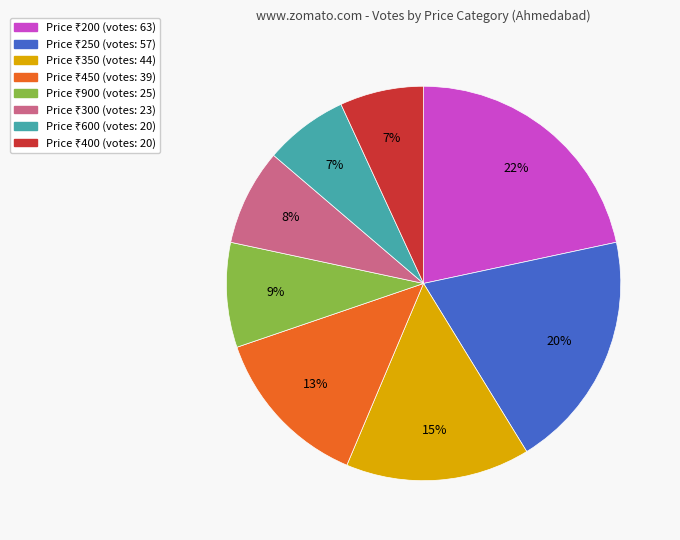

How many segments does this pie chart have?

8